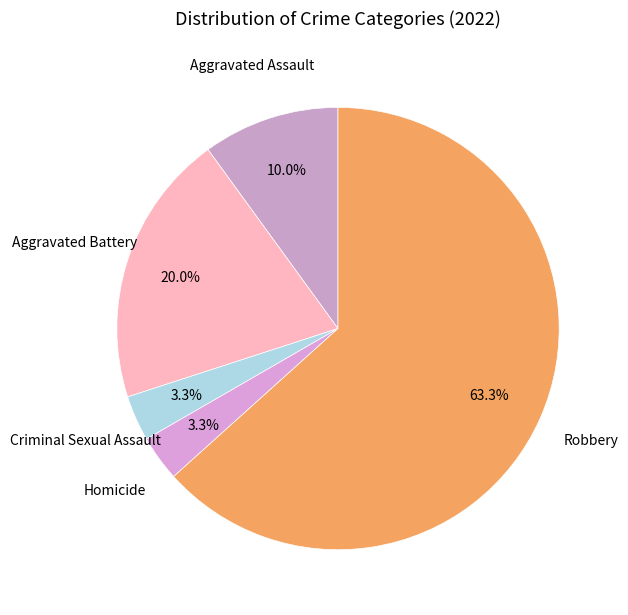

Does Robbery represent more than half of the total?

Yes